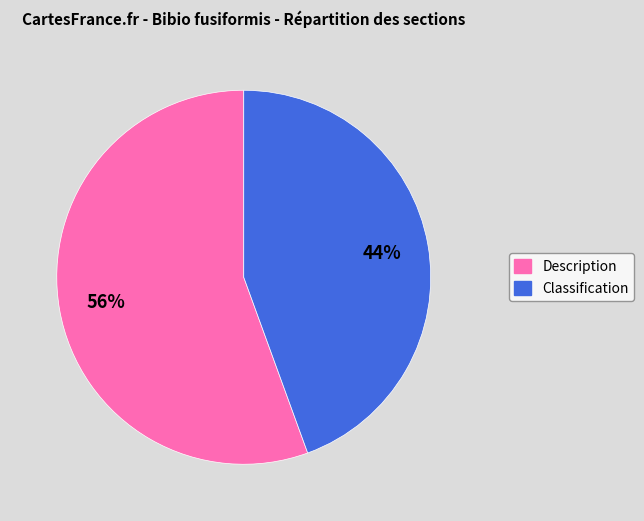

What is the ratio of the value at Classification to the value at Description?

0.8